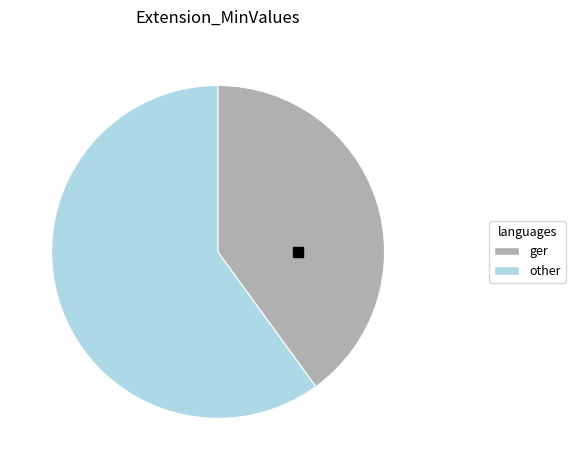

Is there a majority slice in this chart?

Yes